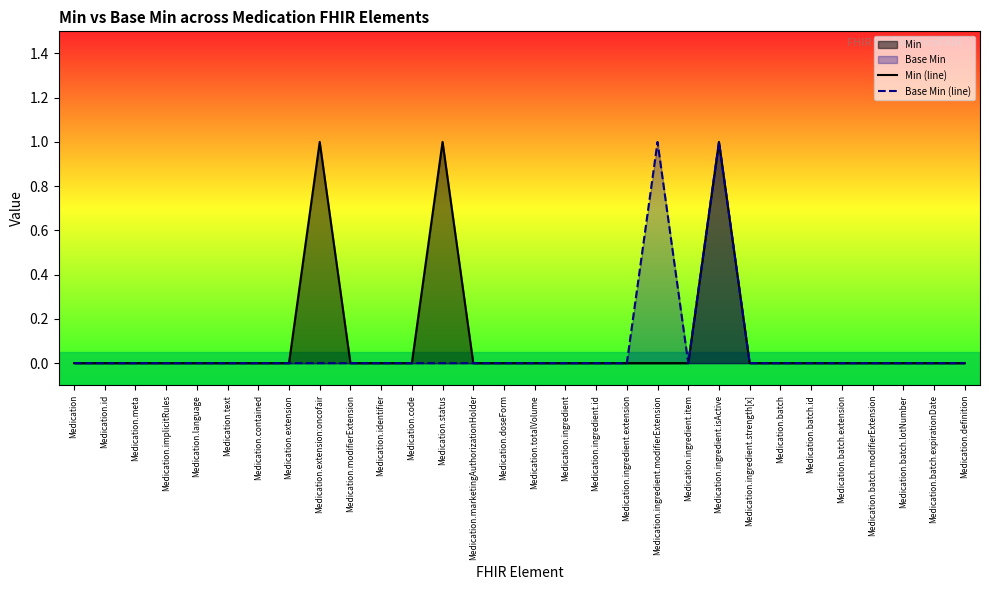

How many data points in Min (line) are above 0?

3